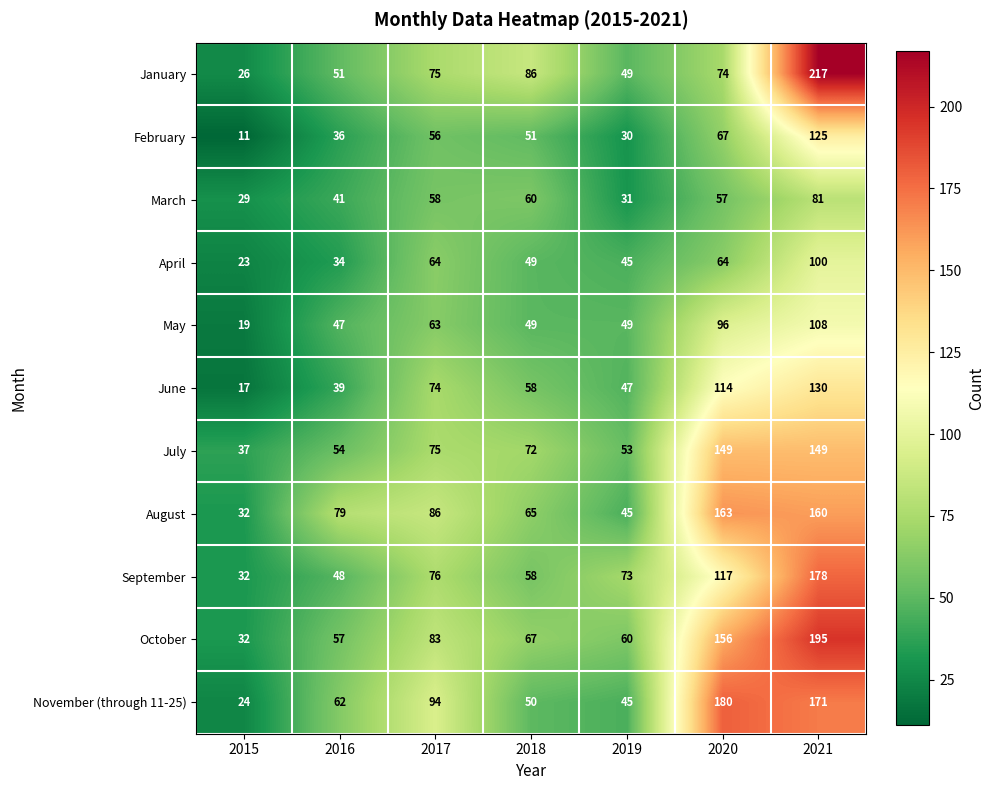

At how many categories does at least one series exceed 26?

7